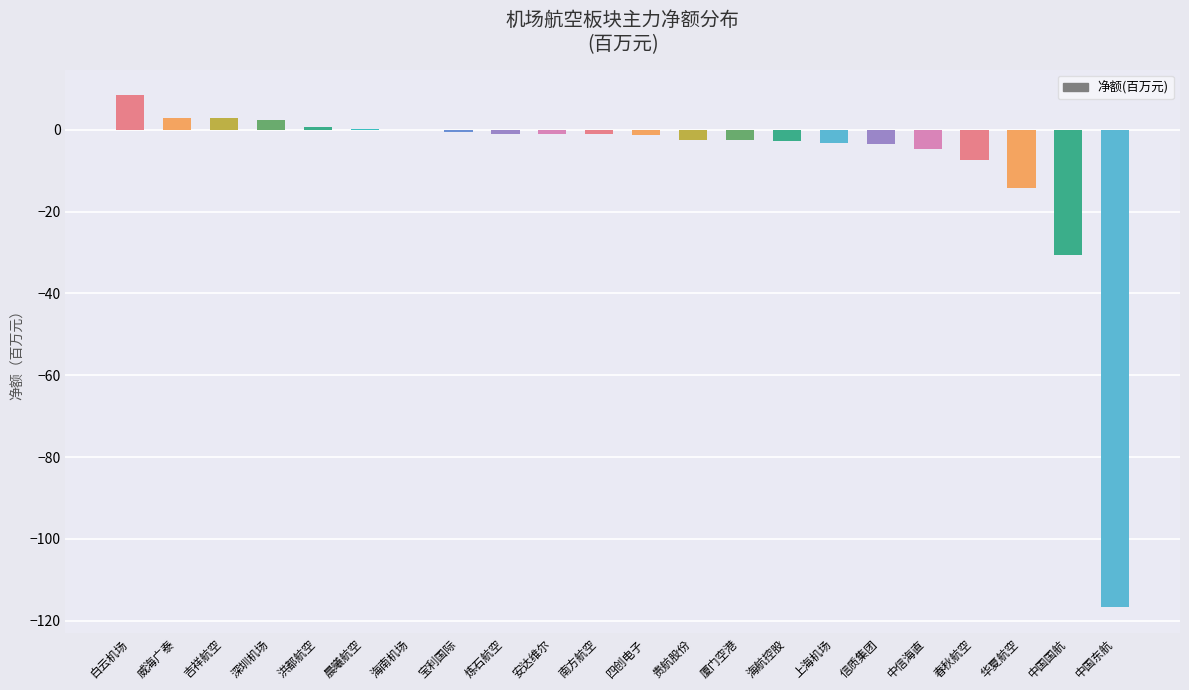

The chart shows a value of -3.1 at 华夏航空. True or false?

False